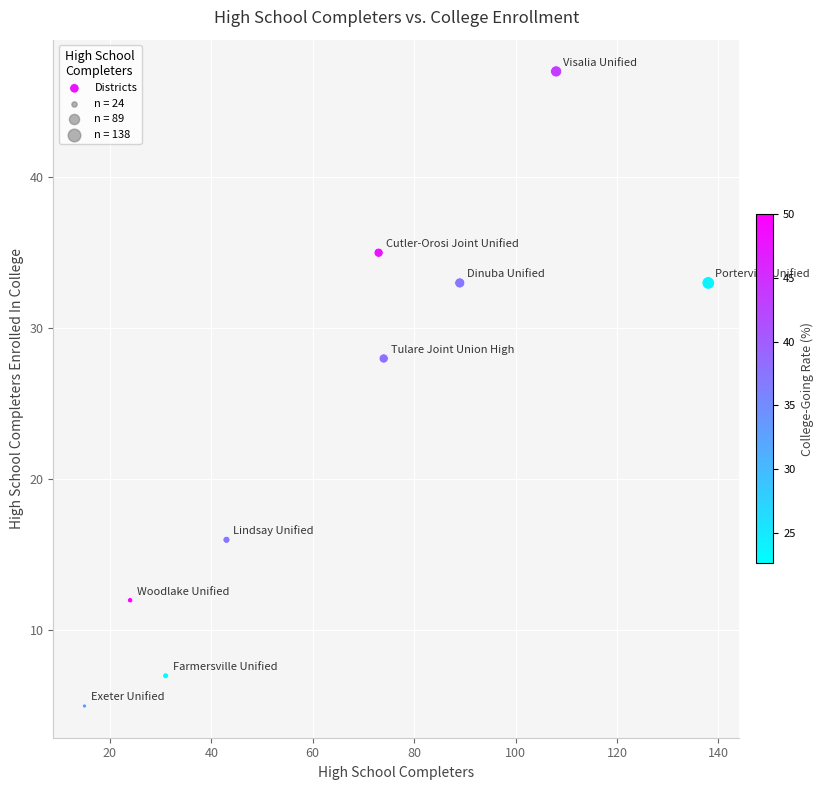

What Y value in the scatter plot is closest to 26?

28